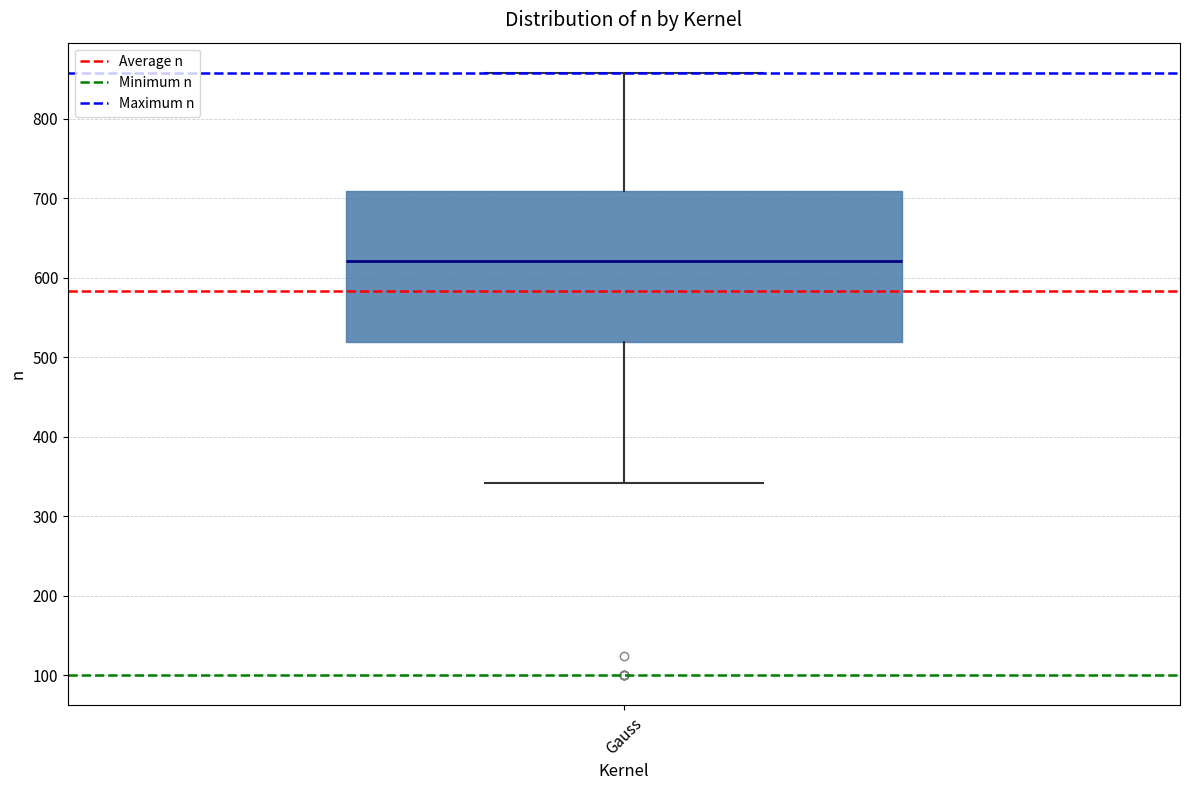

Transcribe this box plot: give where the median line is, the range the box spans, and where the two whiskers end, as read against the y-axis. The values are not printed on the chart, so give them approximately, as read against the axis.

median 620, box 520 to 710, whiskers 340 to 860